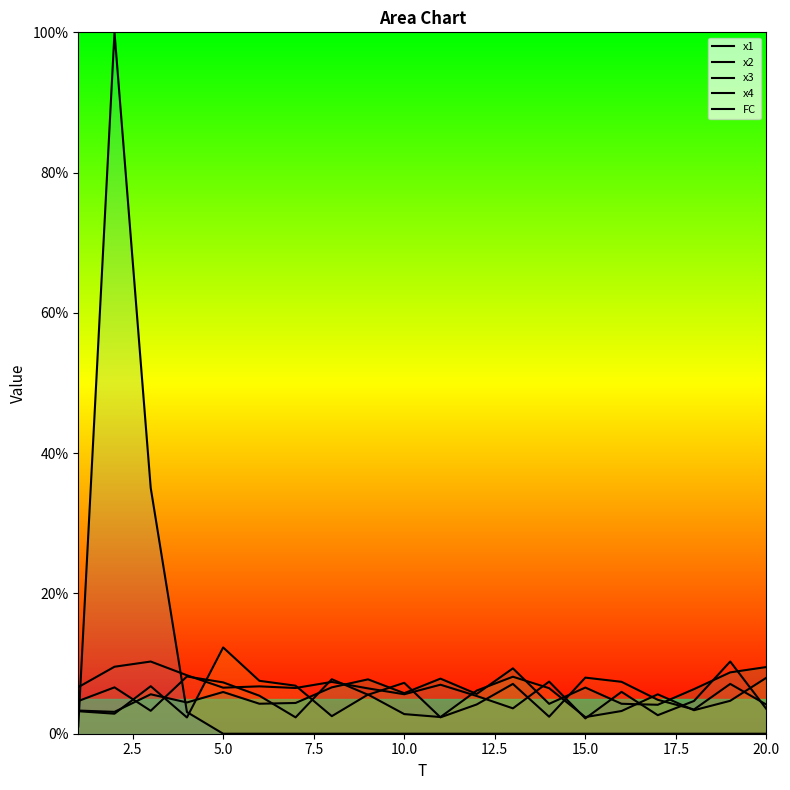

How many lines are shown in the chart?

5